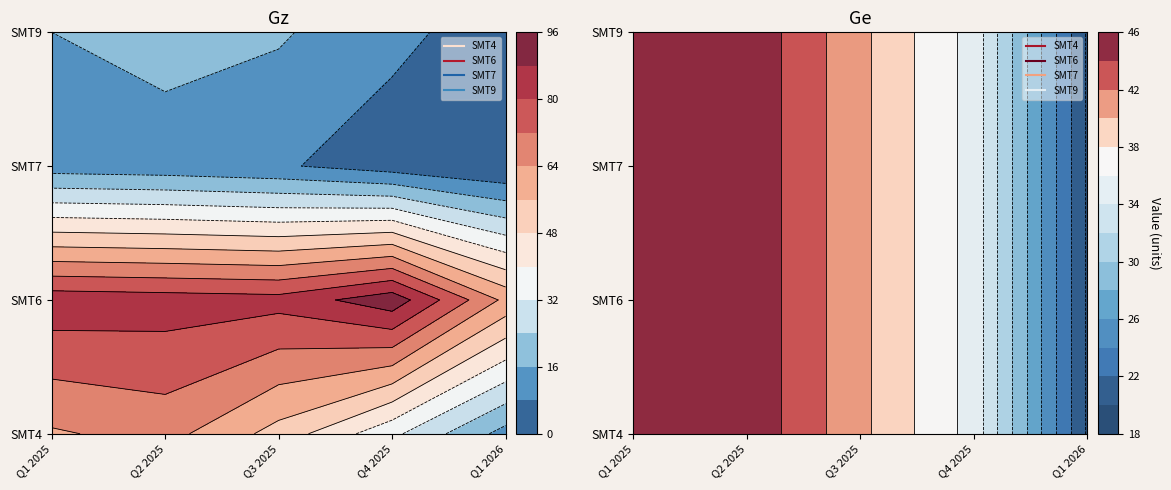

Where is SMT6 nearest to the value 77?

Q3 2025